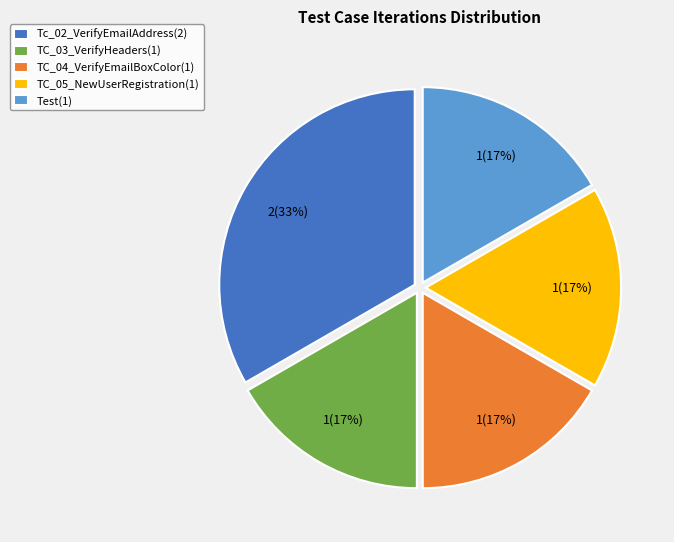

Count the number of slices in the pie.

5